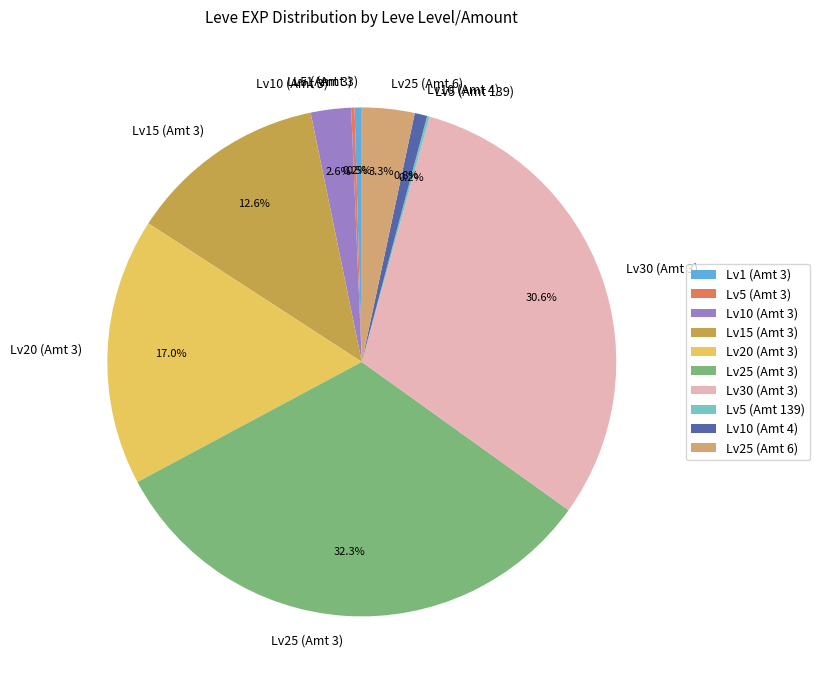

What percentage is NOT represented by Lv25 (Amt 3)?

67.7%